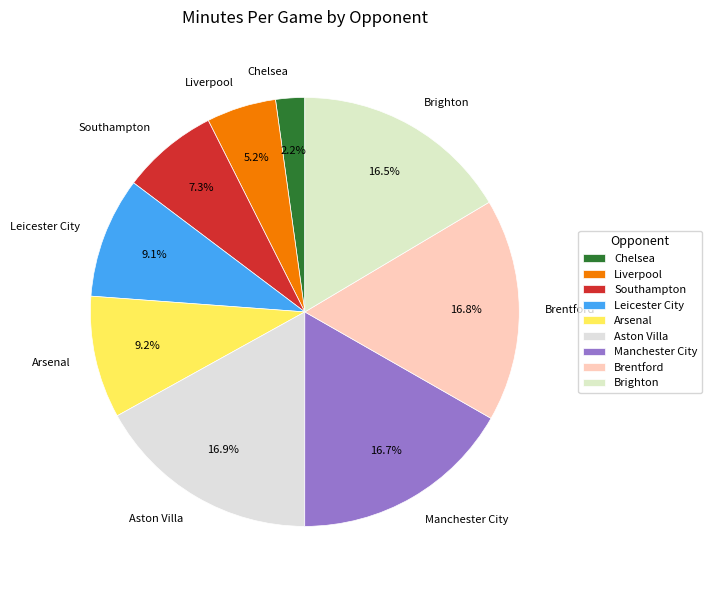

Does any single category account for the majority?

No